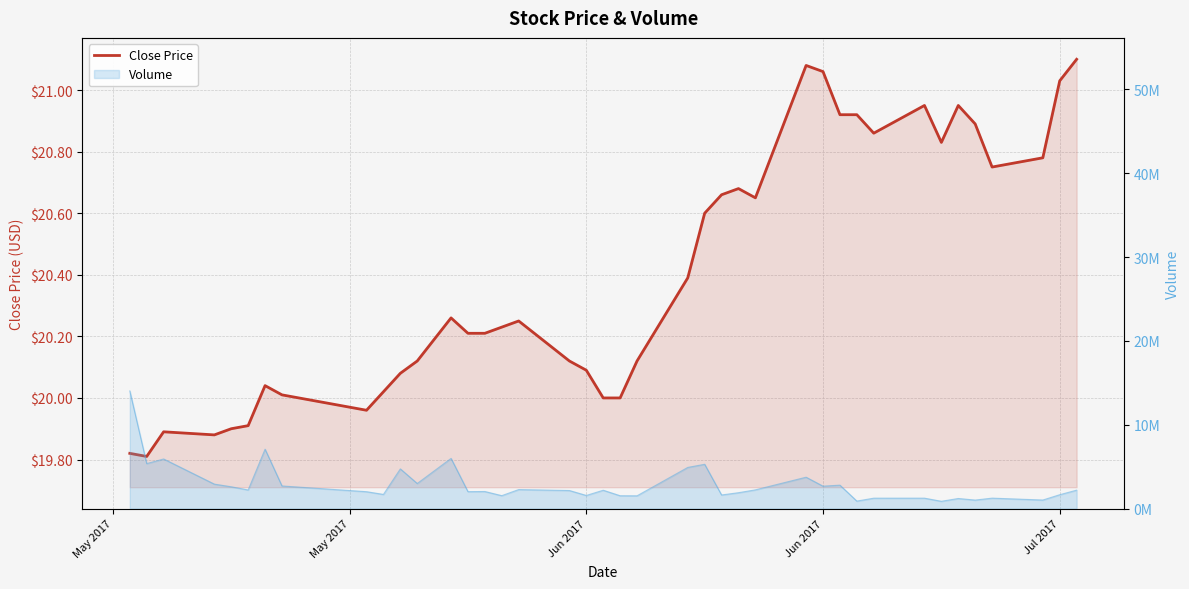

What is the smallest value displayed?

19.8